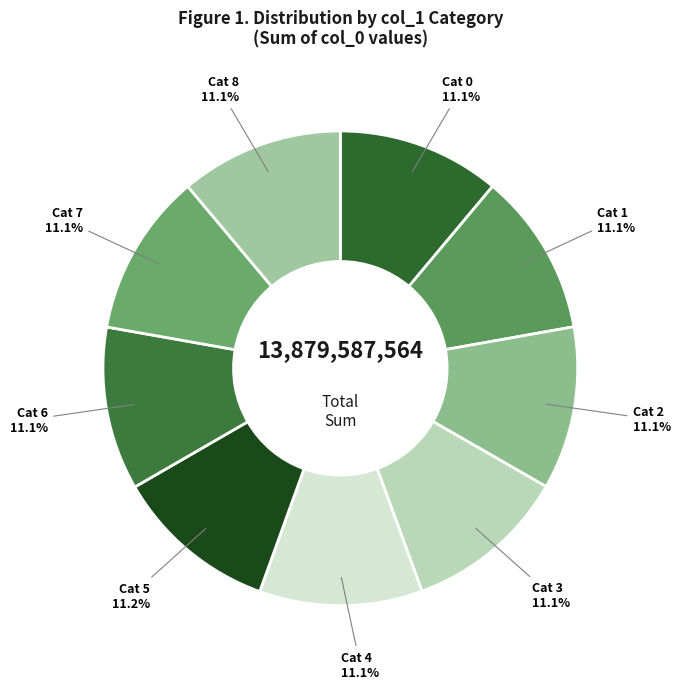

Does any single category account for the majority?

No